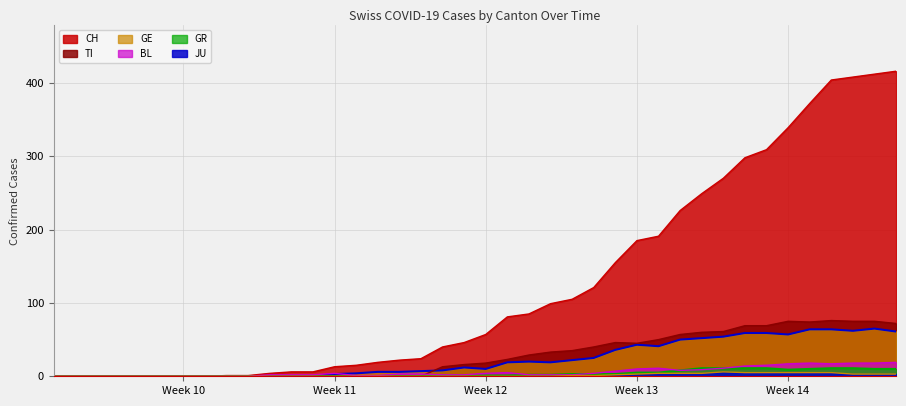

Which series has the largest range (max minus min)?

CH